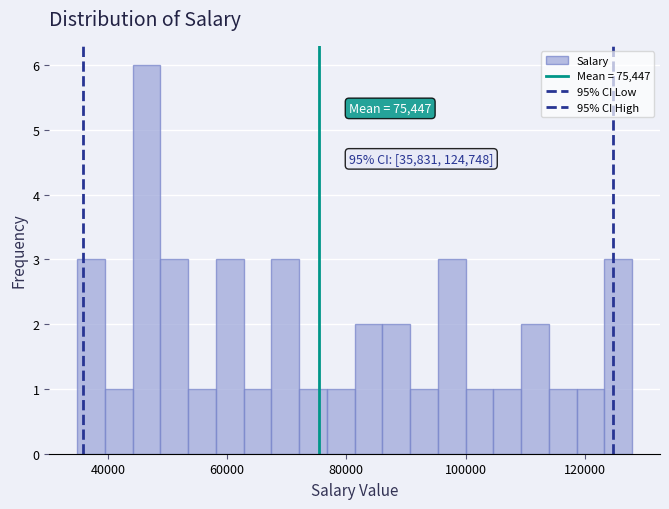

Read against the x-axis, roughly where is the centre of the tallest bar?

46000